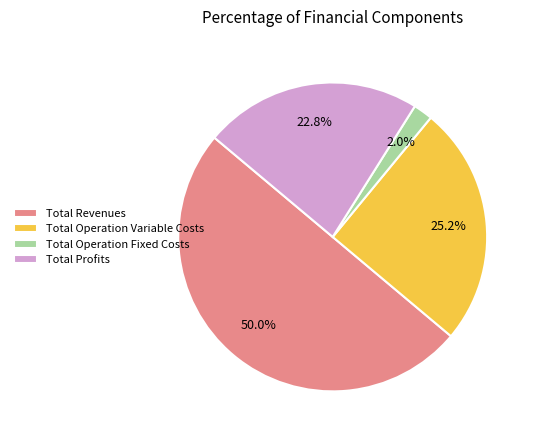

How many segments does this pie chart have?

4